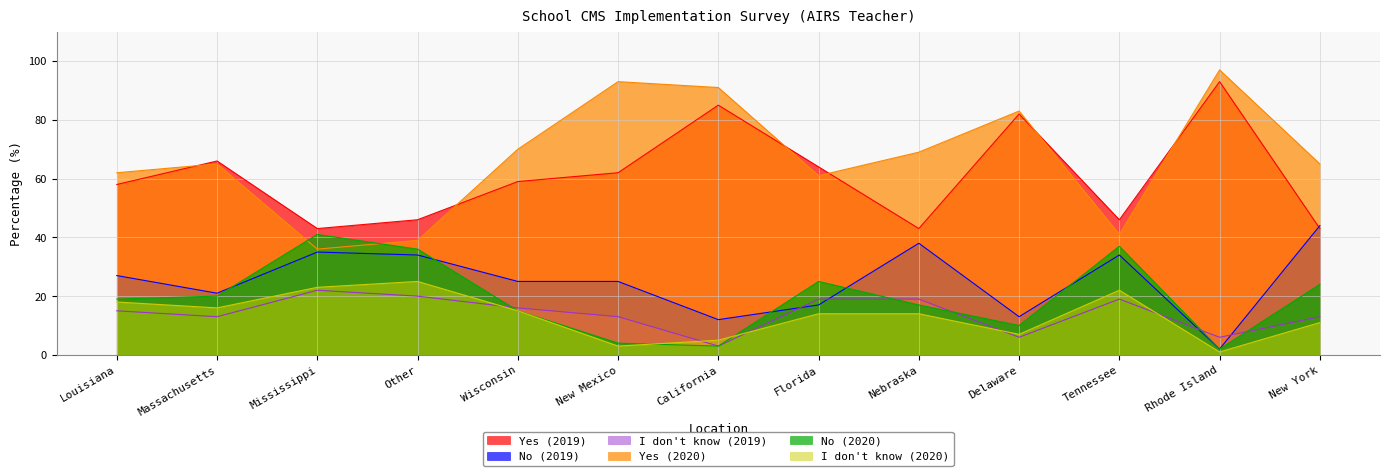

Does the chart have visible grid lines?

Yes